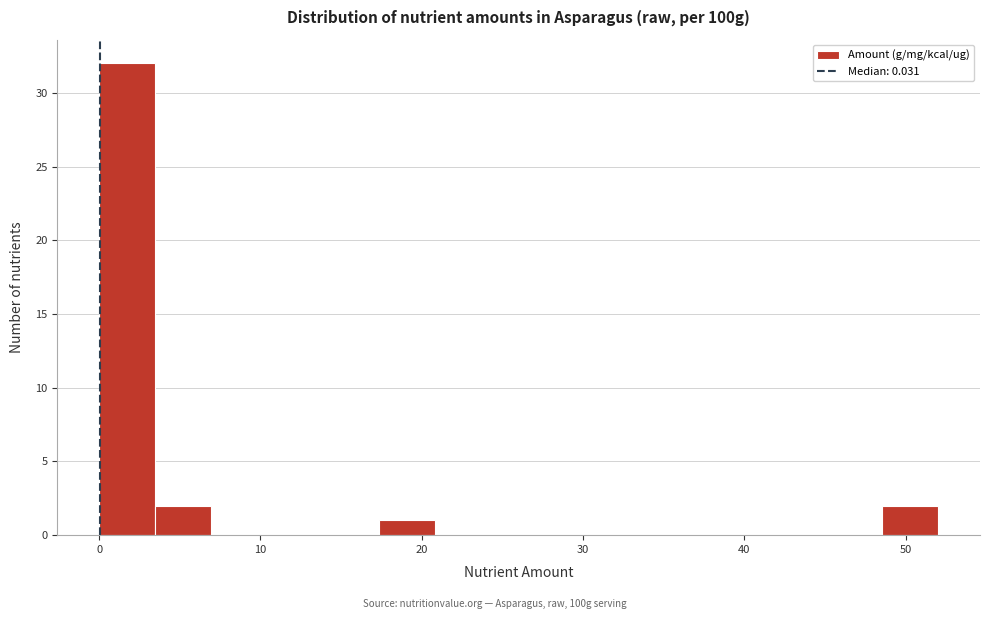

Around what value on the x-axis is the tallest bar? Give the approximate position of its centre, as read against the axis.

2